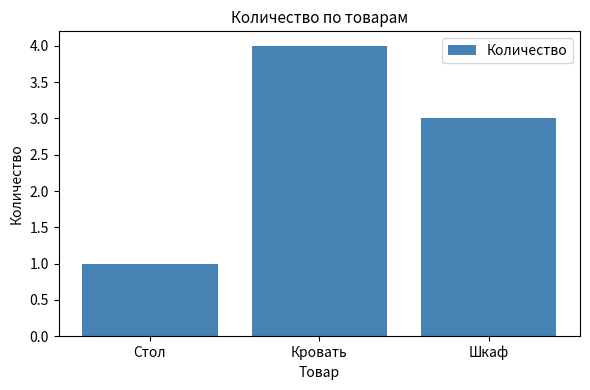

Read the value at Шкаф.

3